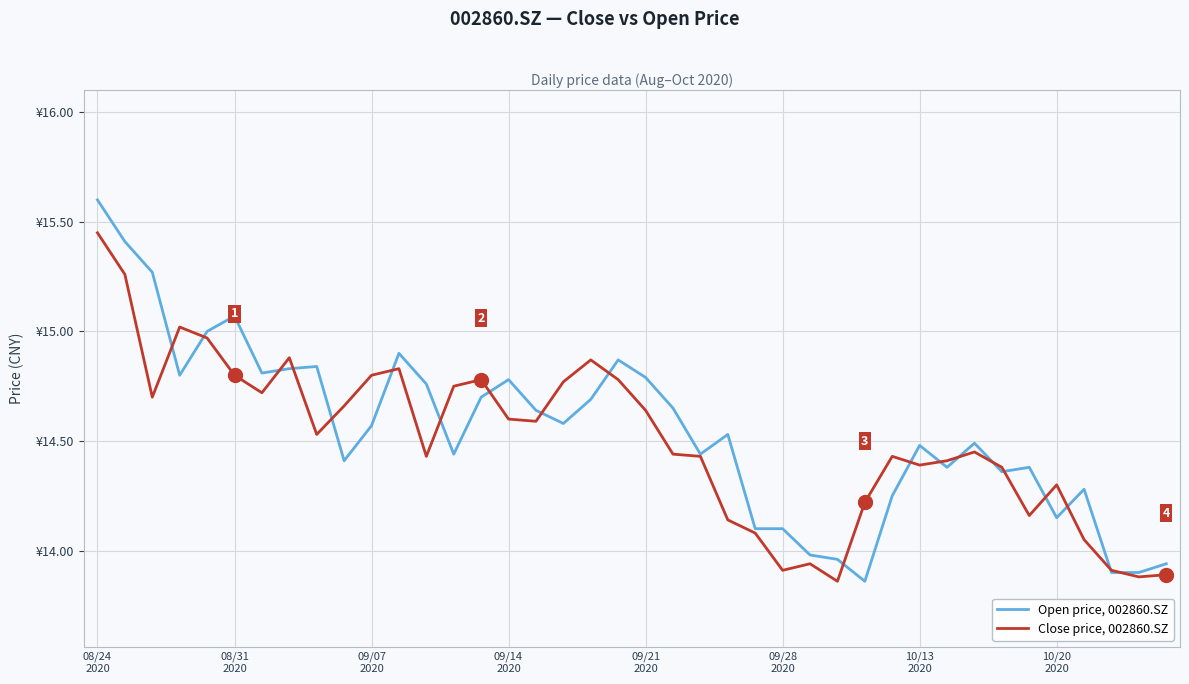

What is the value of the Open price, 002860.SZ point at the 12th from the left?

14.9